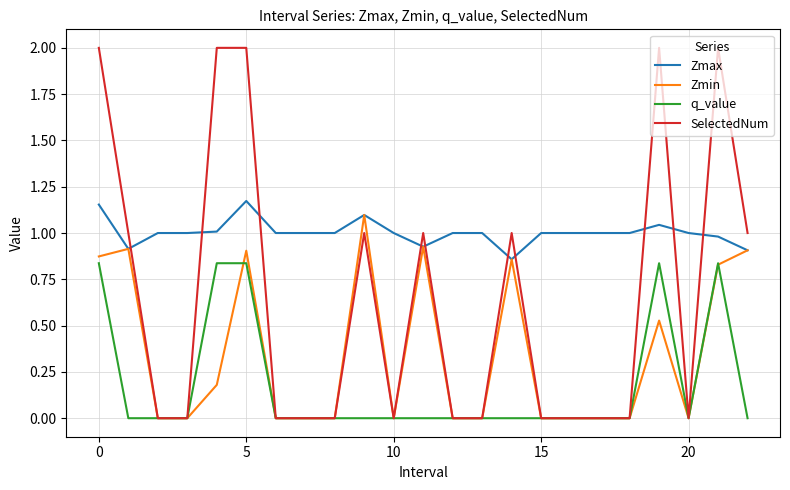

Which series ends up on top after the final intersection of SelectedNum and Zmax?

SelectedNum